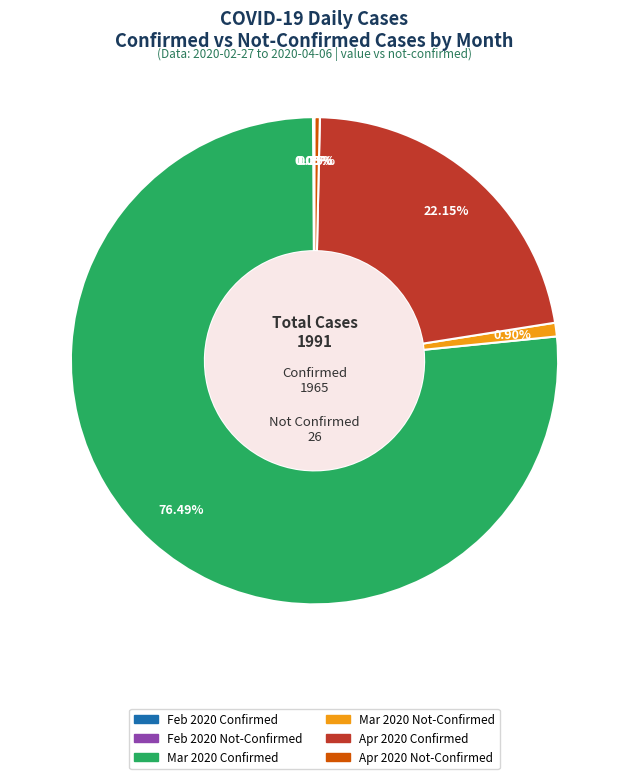

Do Mar 2020 Confirmed and Mar 2020 Not-Confirmed together represent more than half of the pie?

Yes